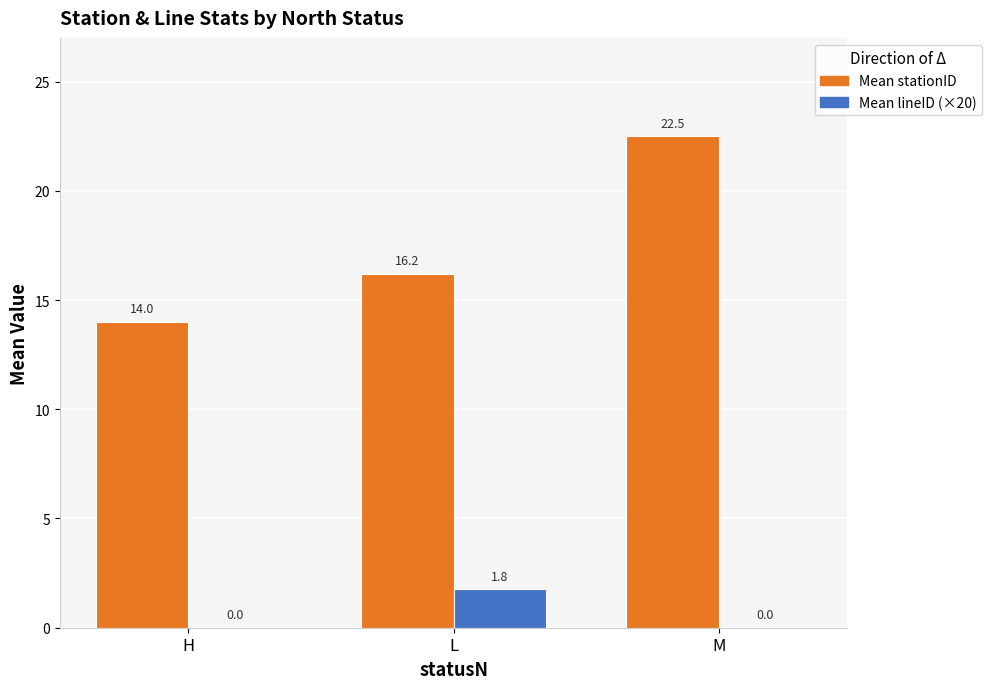

How many values in the Mean lineID (×20) series exceed 0?

1